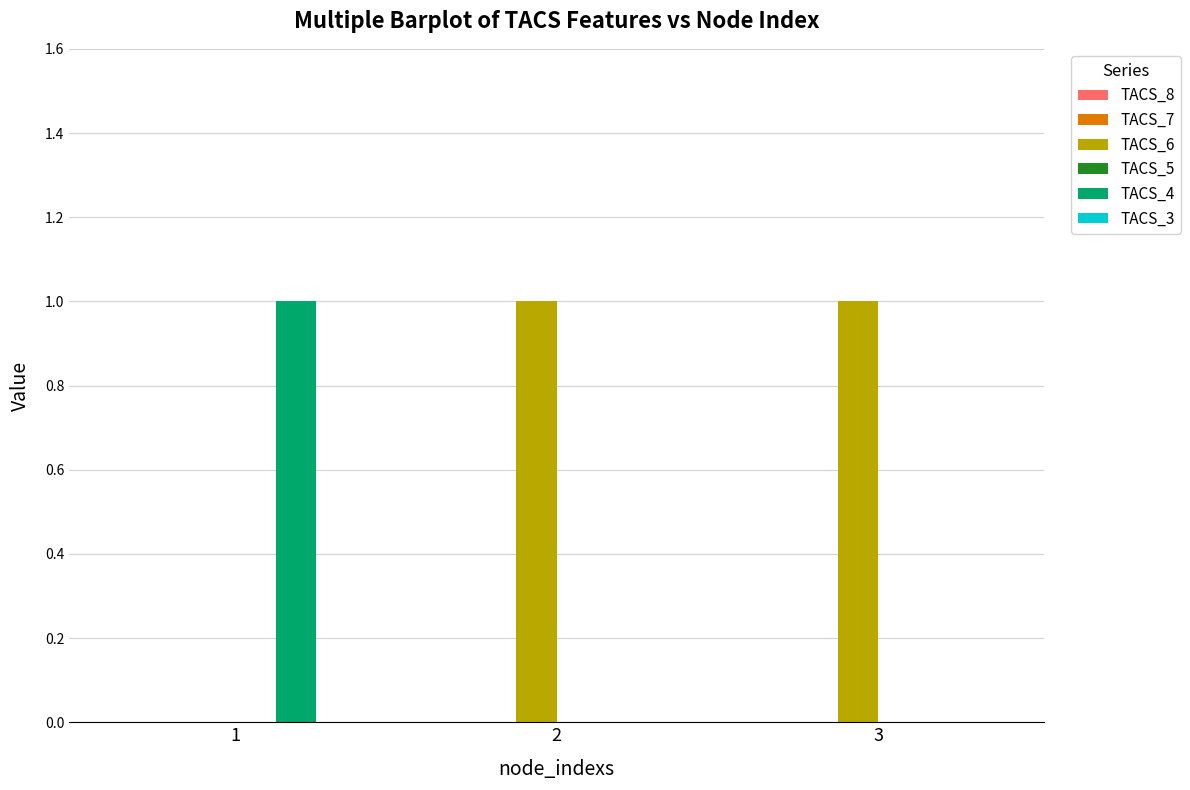

Count the number of data series in this chart.

2